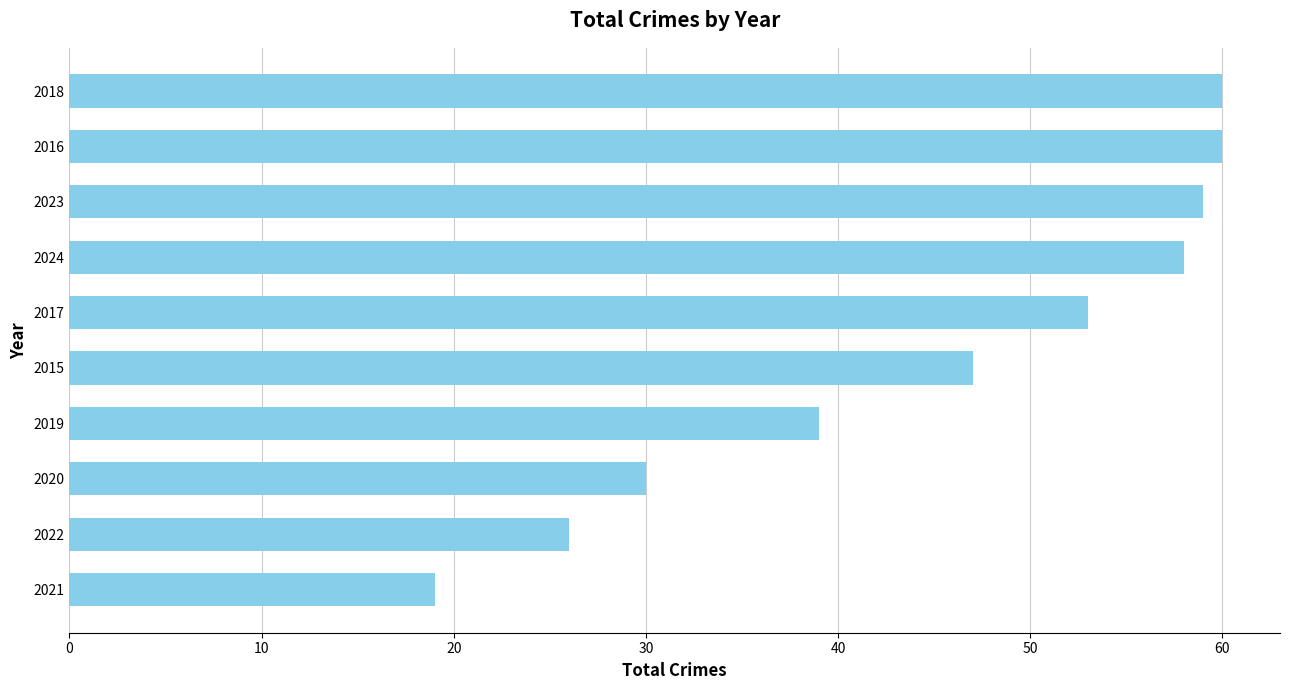

What is the greatest value displayed?

60